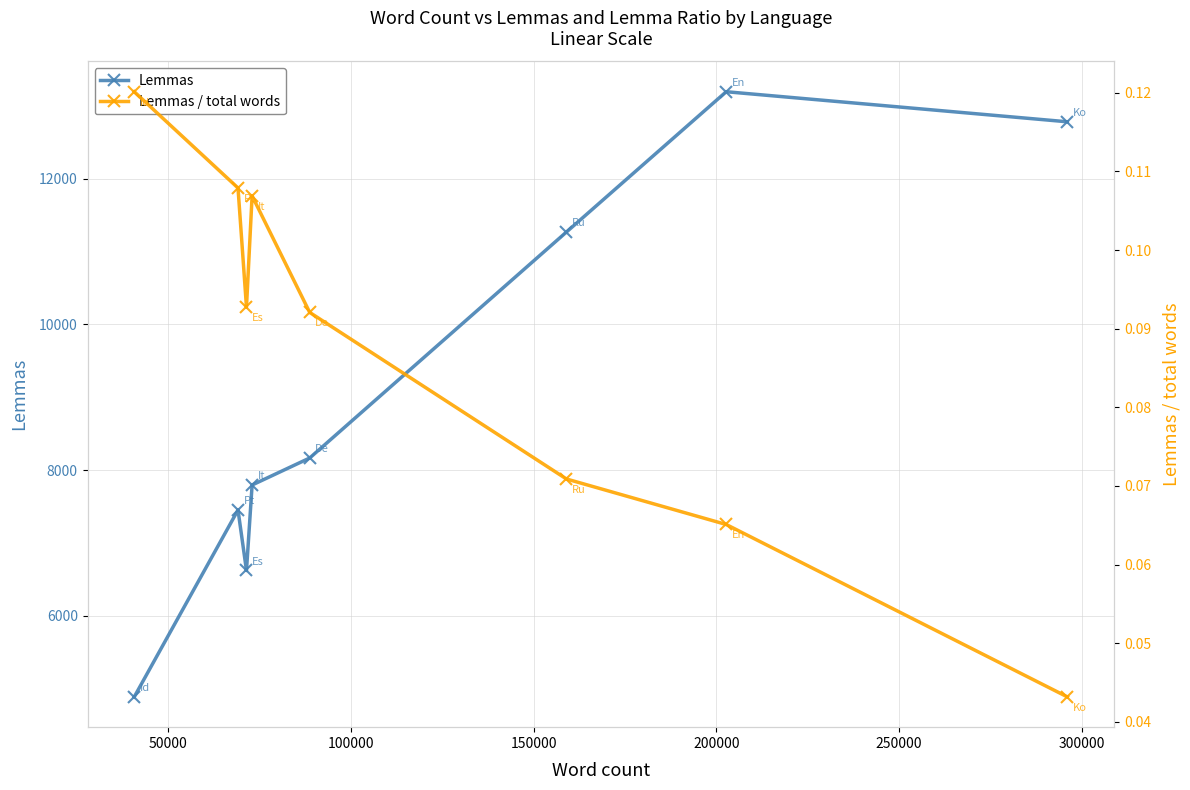

Reading left to right, transcribe all the data shown in this chart.

Lemmas: 4884.0	7451.0	6620.0	7794.0	8165.0	11268.0	13195.0	12782.0
Lemmas / total words: 0.1	0.1	0.1	0.1	0.1	0.1	0.1	0.0